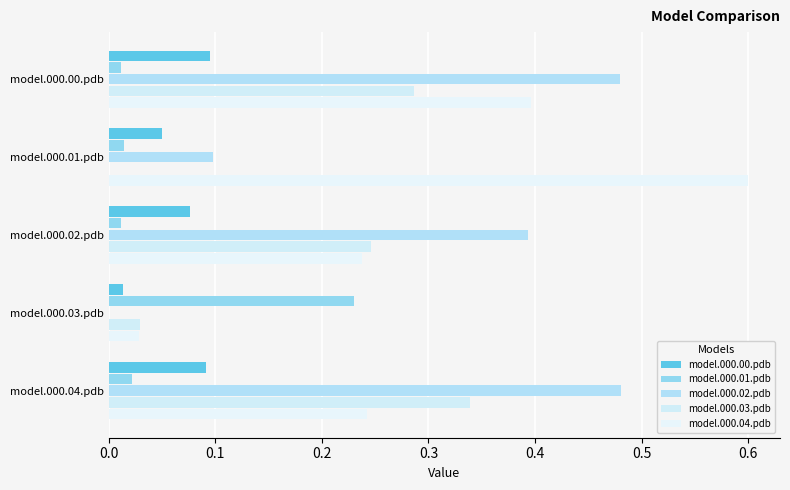

At how many categories does at least one series exceed 0?

5